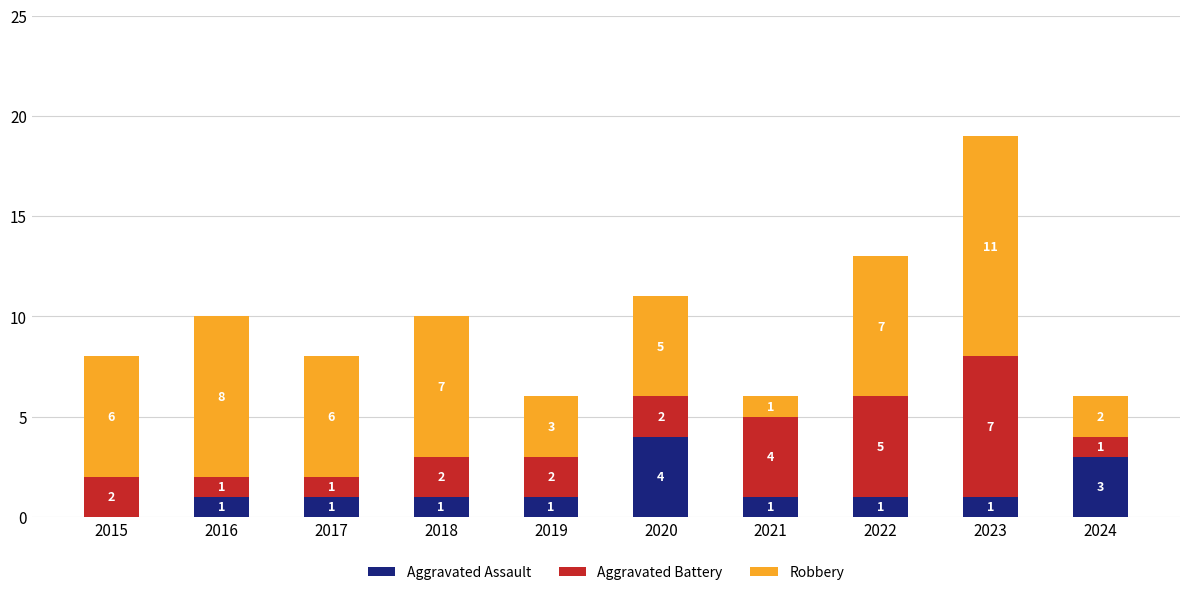

At which category is the sum across all series the highest?

2023